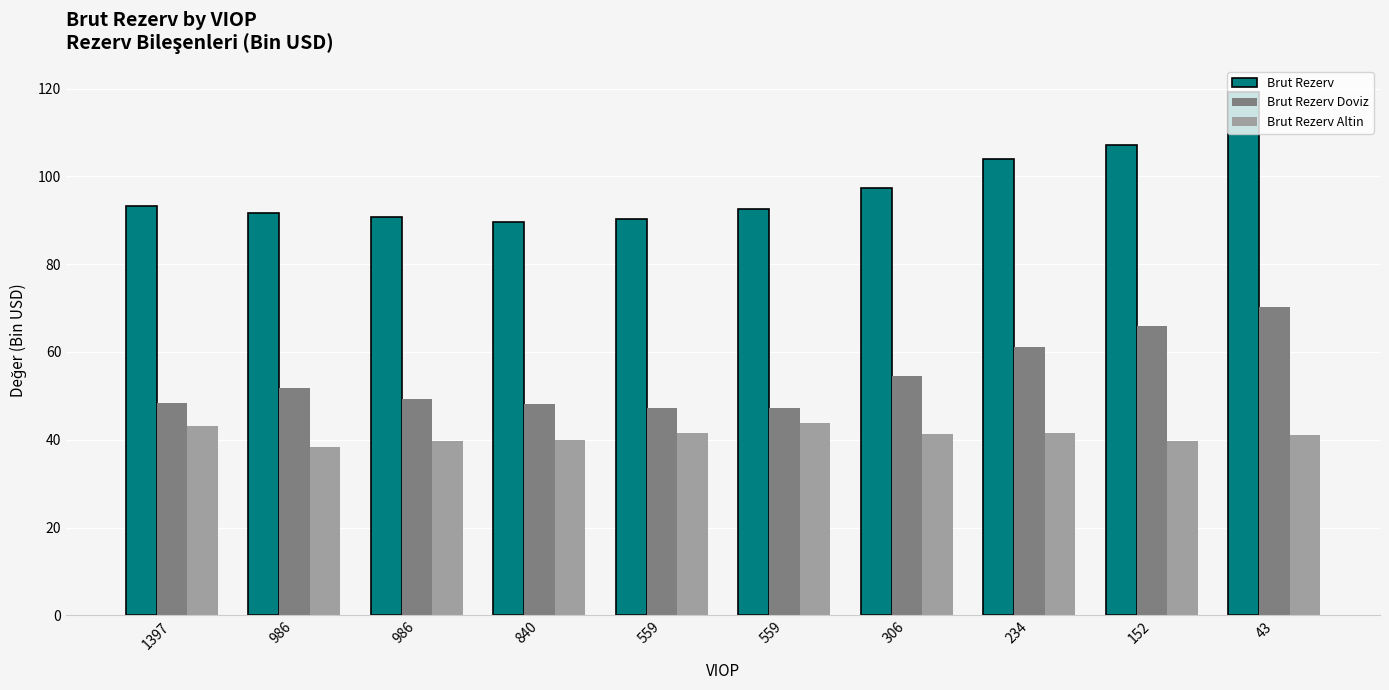

Reading left to right, what are all the values shown in this chart?

Brut Rezerv: 1397=93.2	986=91.7	986=90.6	840=89.5	559=90.3	559=92.6	306=97.3	234=104.1	152=107.1	43=119.2
Brut Rezerv Doviz: 1397=48.4	986=51.7	986=49.3	840=48.2	559=47.3	559=47.2	306=54.5	234=61.1	152=65.8	43=70.2
Brut Rezerv Altin: 1397=43.2	986=38.4	986=39.7	840=39.9	559=41.5	559=43.9	306=41.3	234=41.5	152=39.7	43=41.2